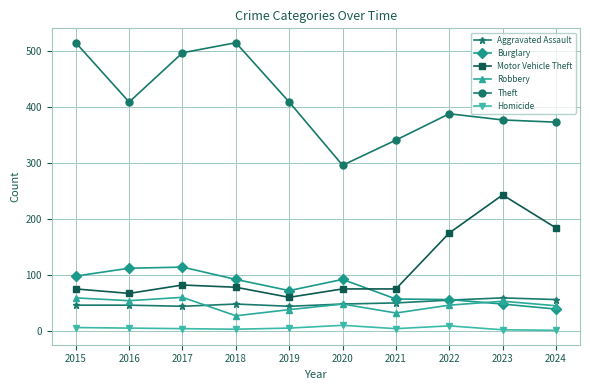

In Aggravated Assault, how many points are lower than both neighbors (excluding endpoints)?

2